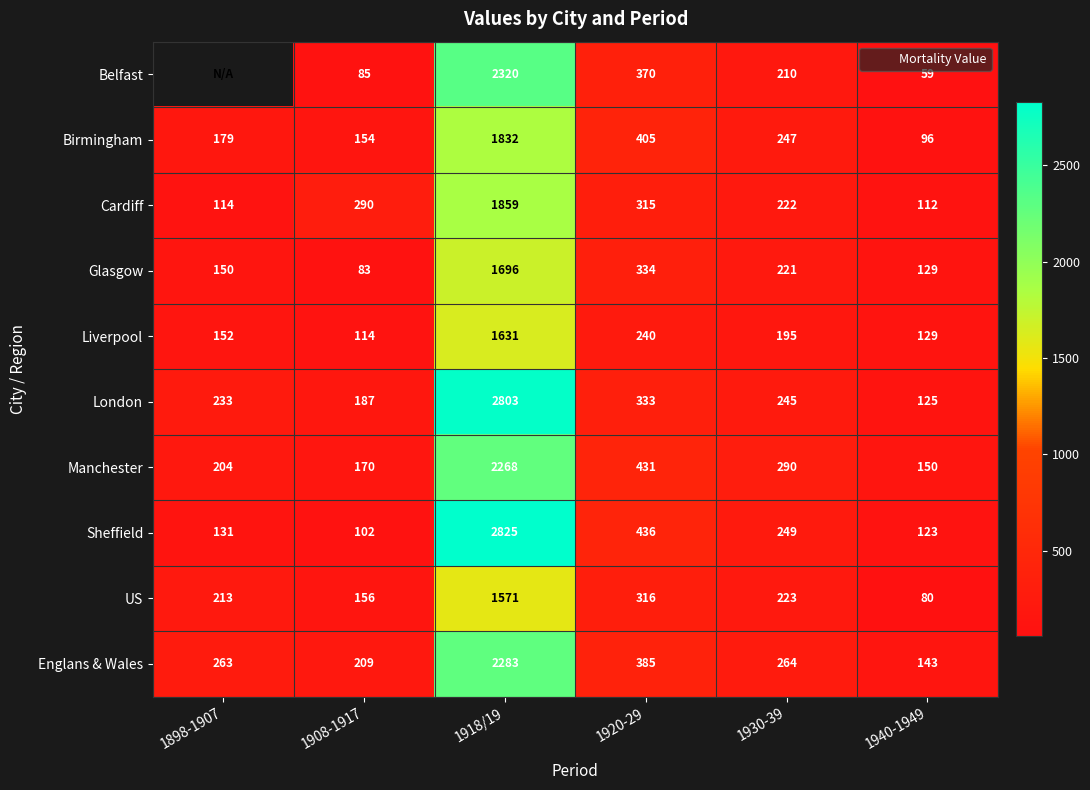

The Liverpool series shows 215.2 at 1898-1907. True or false?

False